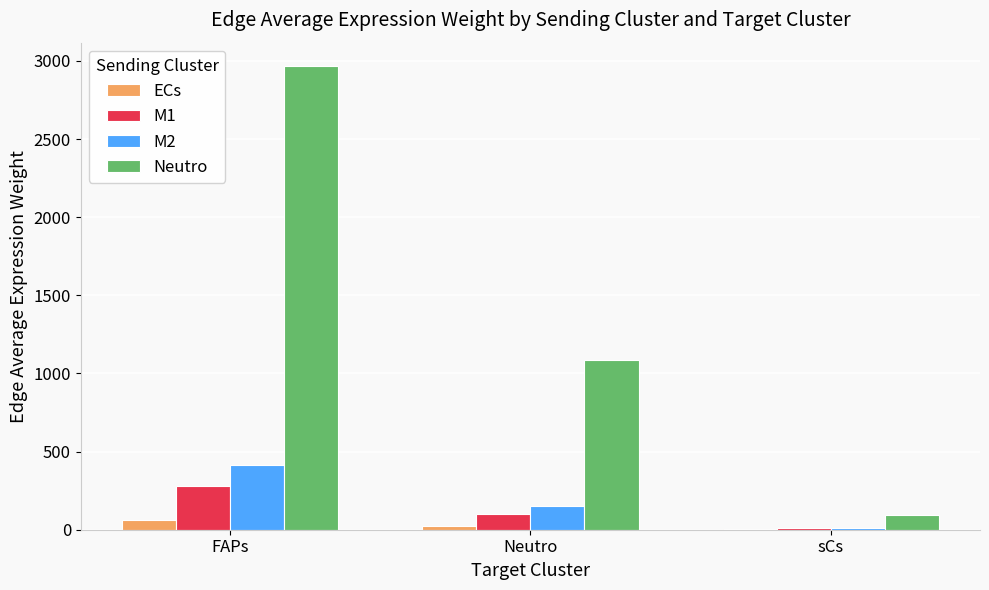

What is the maximum value shown in the chart?

2968.8